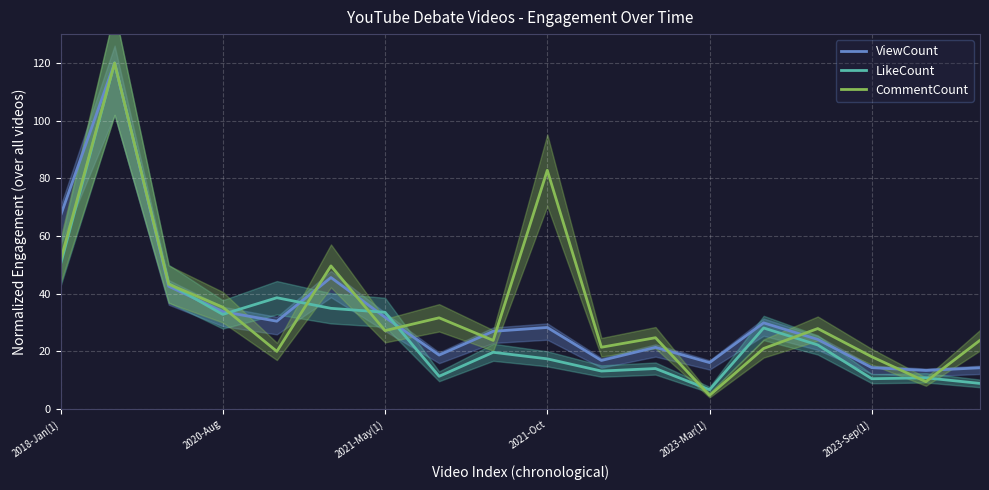

The value of LikeCount at 2018-Jan(1) is 50.2. True or false?

True